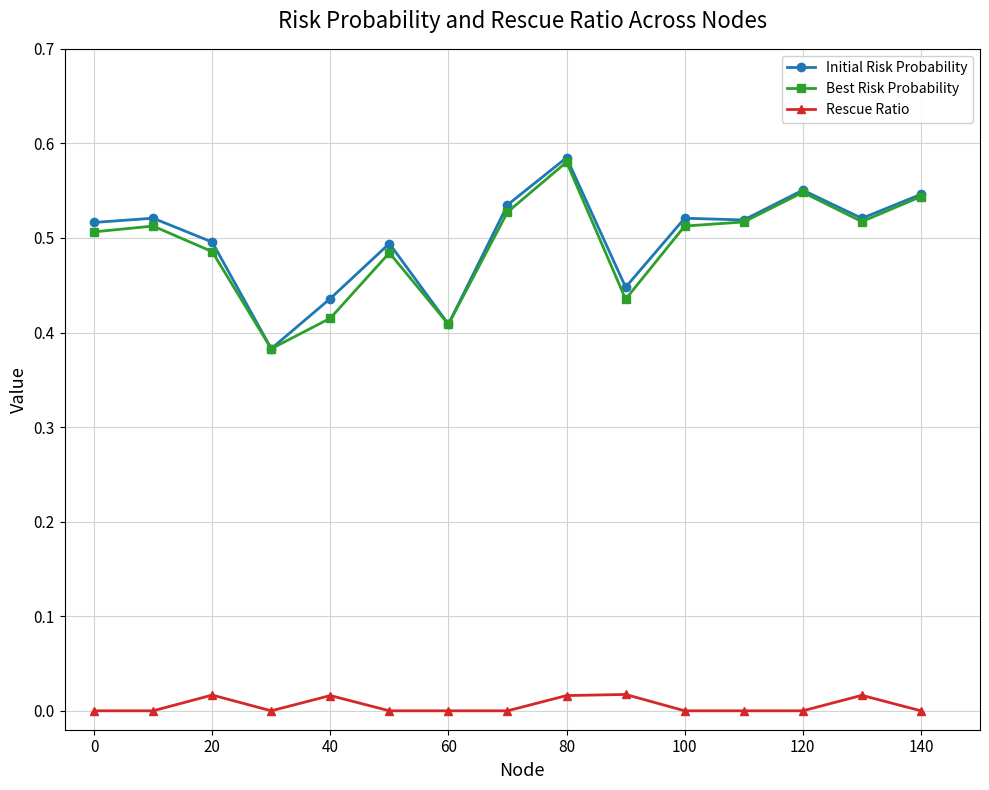

In Rescue Ratio, how many points are higher than both neighbors (excluding endpoints)?

4